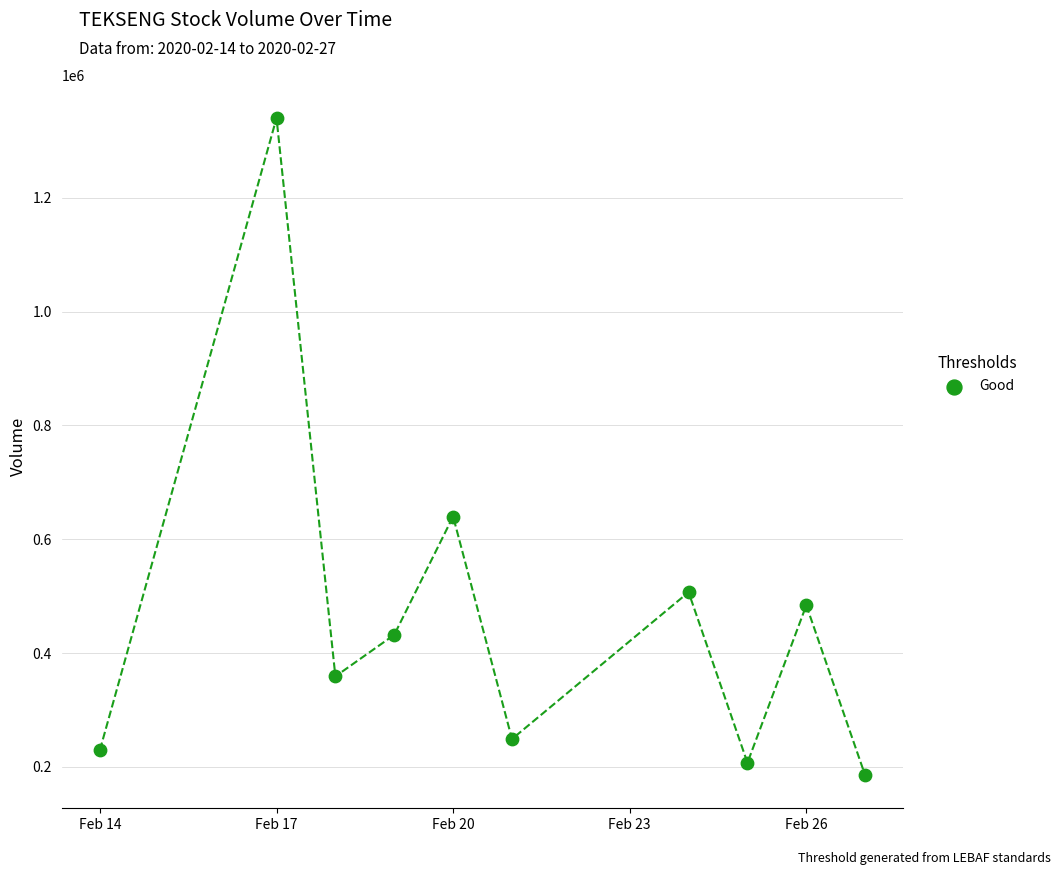

What is the range of Y values (max minus min)?

1155300